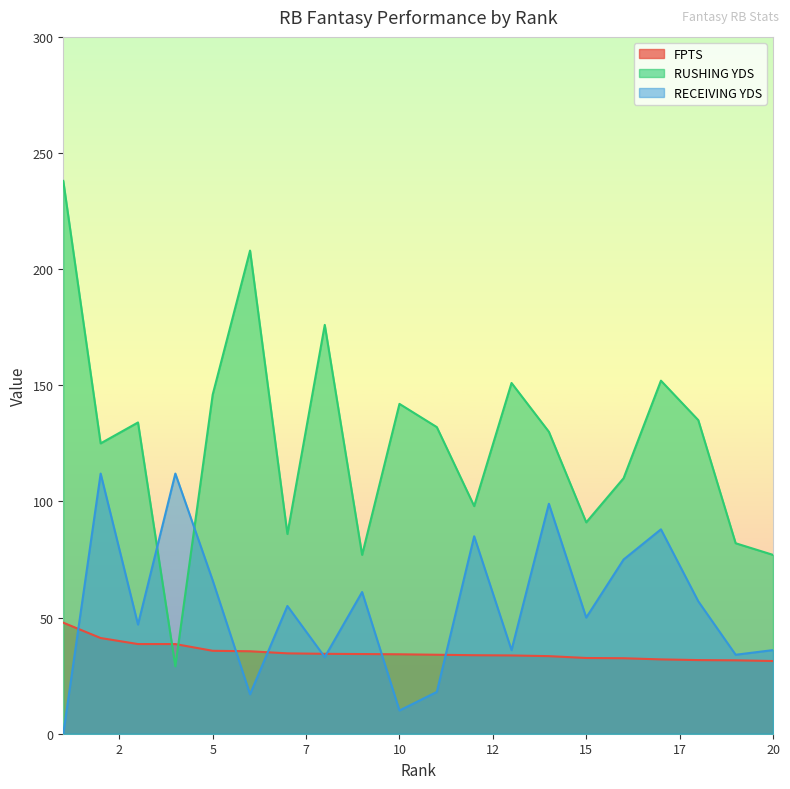

Which label corresponds to the smallest value in the chart?

1